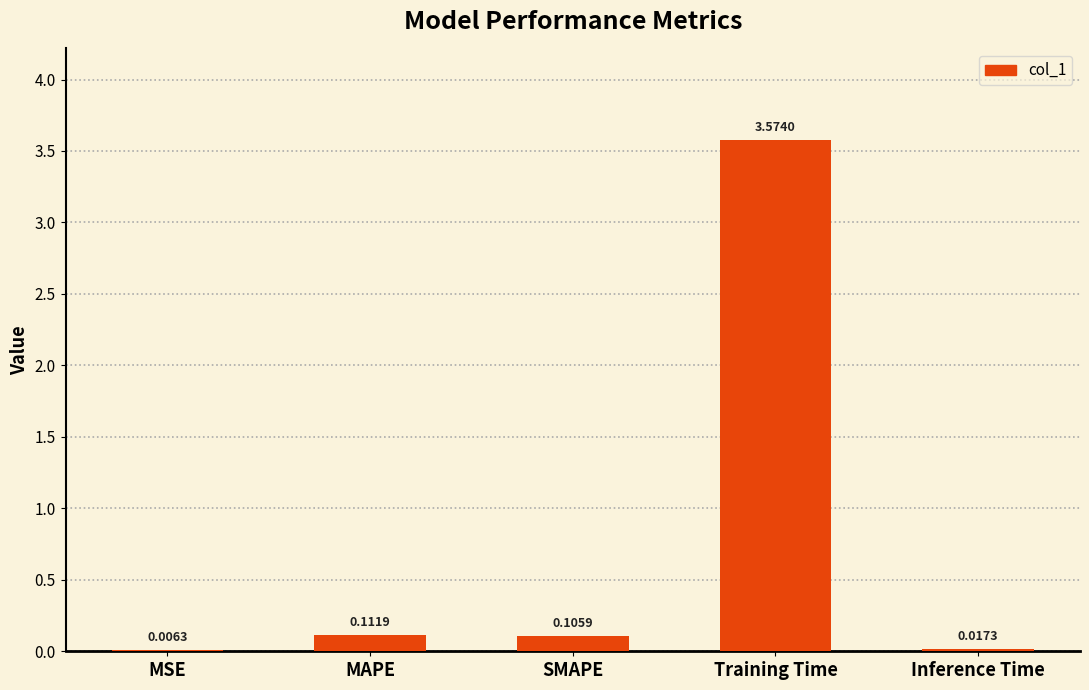

Which has a higher value, Inference Time or MSE?

Inference Time